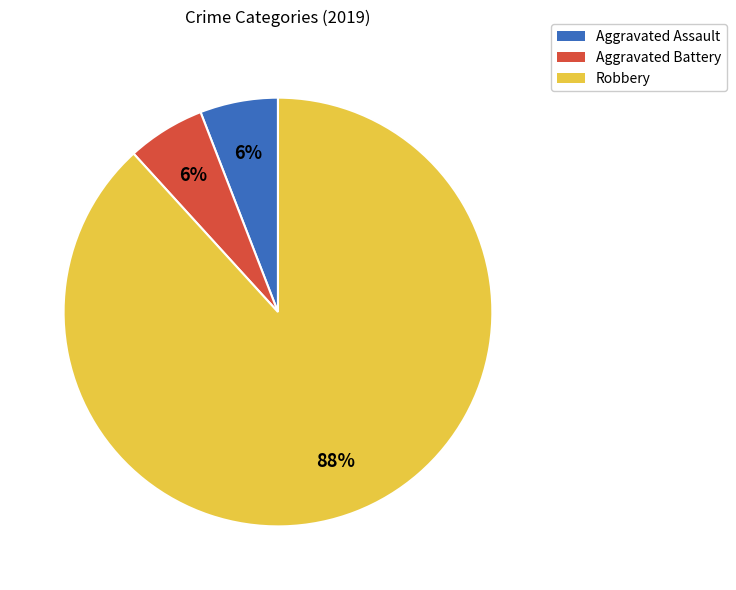

What is the largest slice in the pie chart?

Robbery